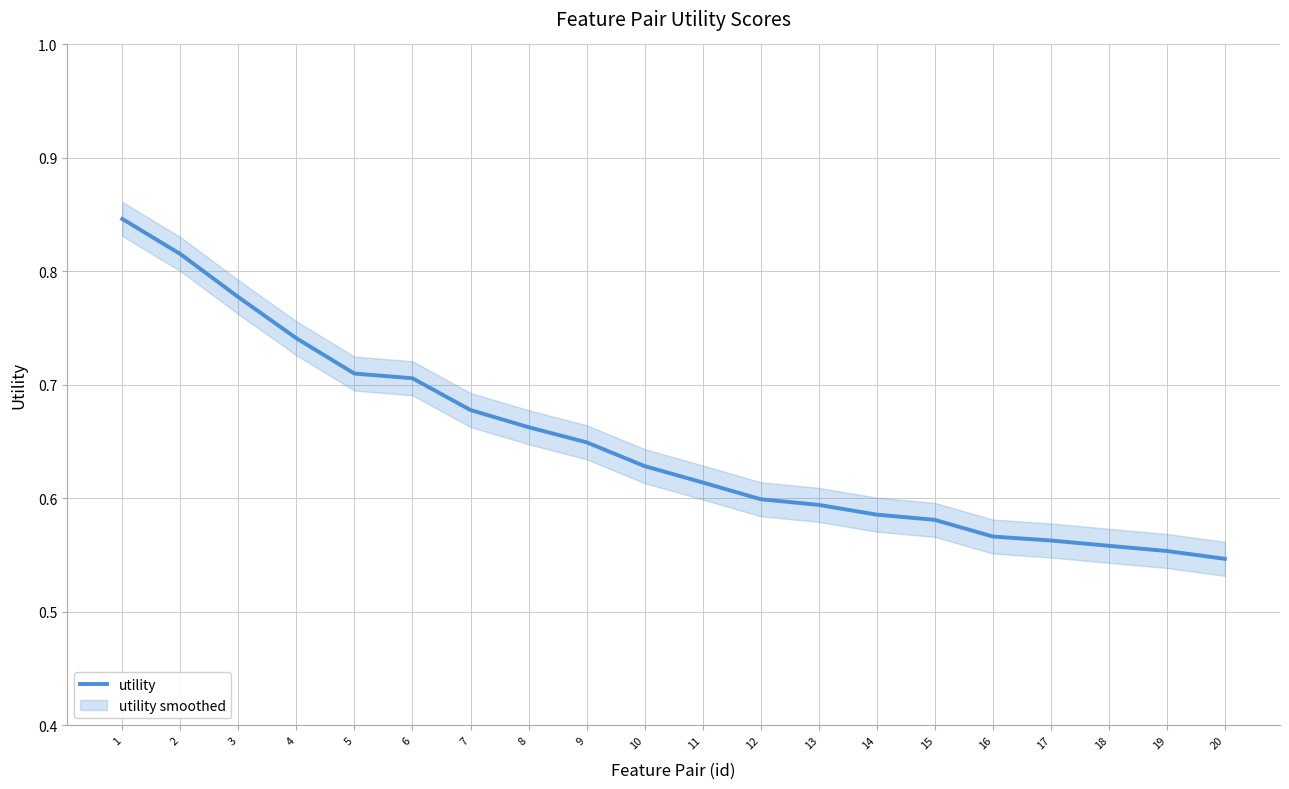

Between 17 and 7, which is larger?

7